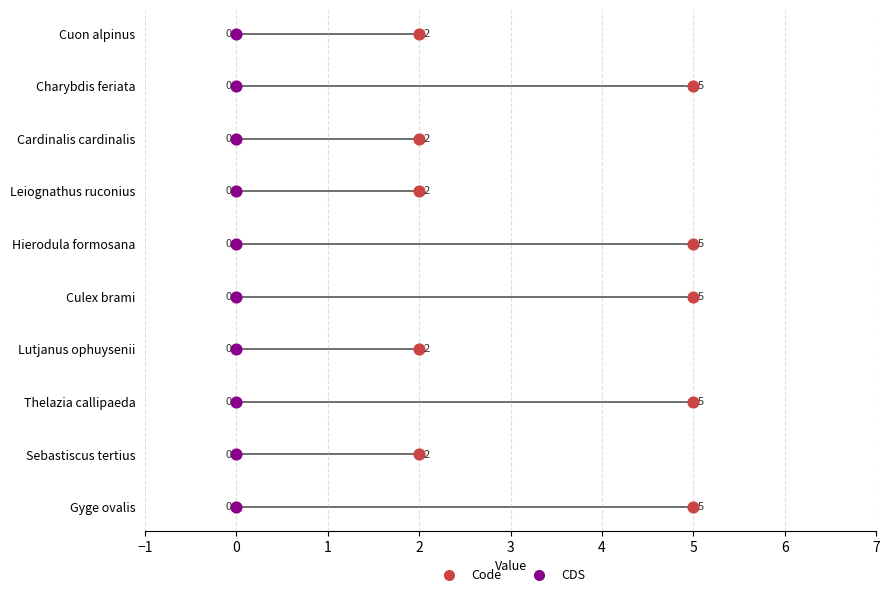

What is the total value across all series at 2?

6